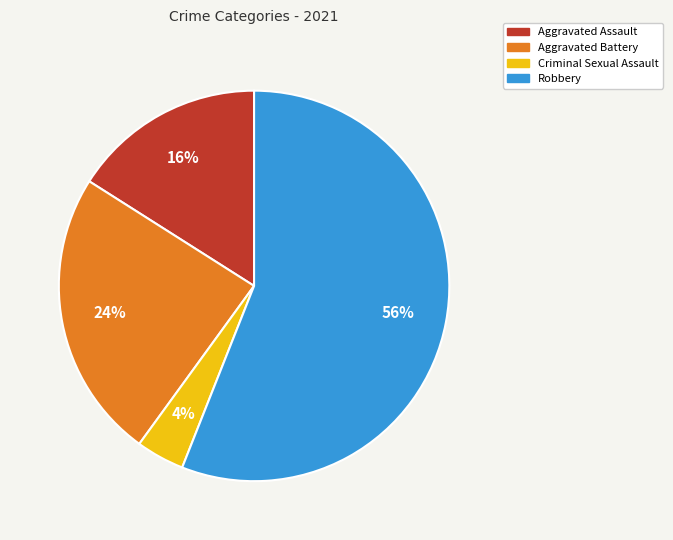

To the nearest percent, what is the difference between the Aggravated Assault and Robbery slice percentages?

40%